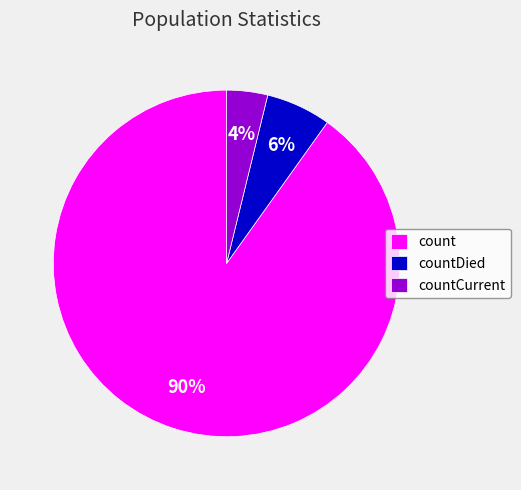

Combined, do countCurrent and countDied account for over 50%?

No